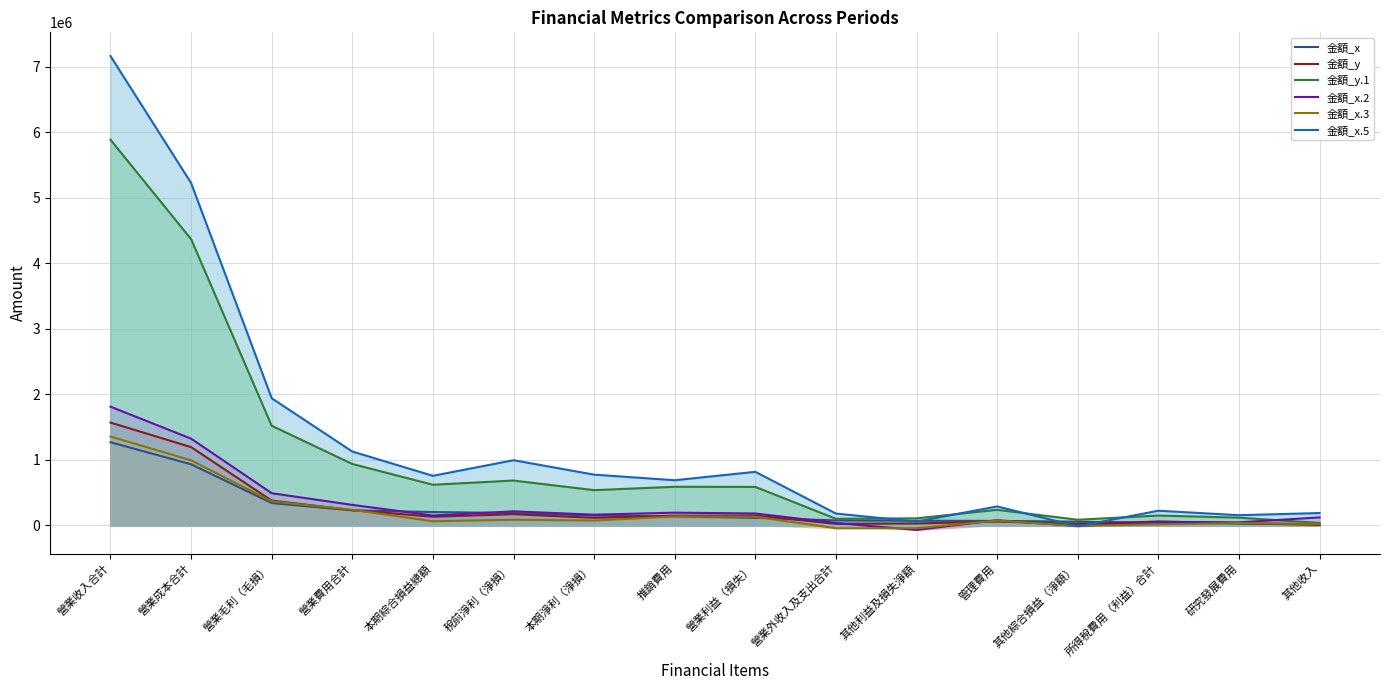

What is the difference between the 金額_y.1 values at 營業費用合計 and 營業利益（損失）?

350280